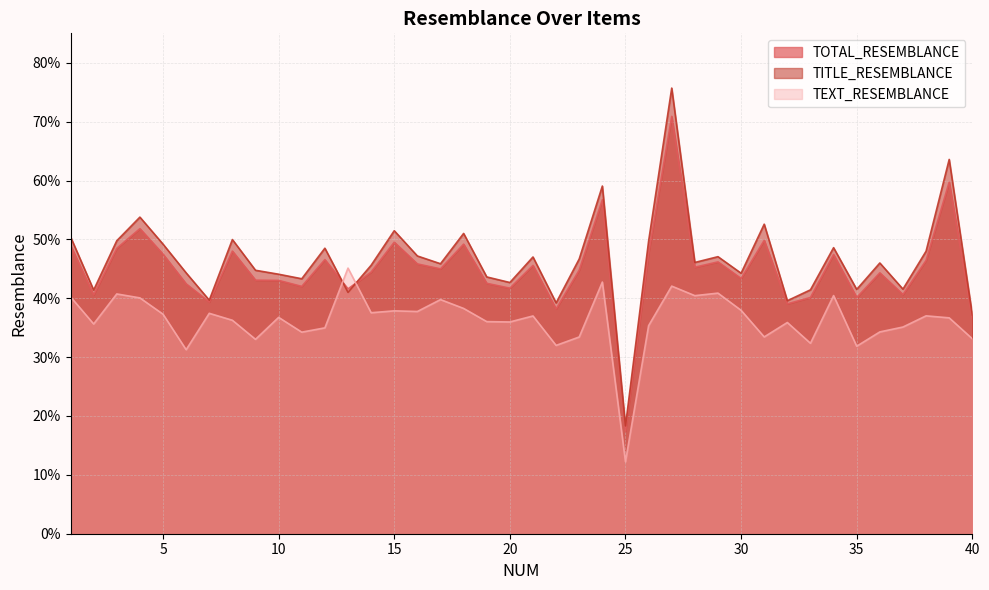

How many intersections are there between TEXT_RESEMBLANCE and TITLE_RESEMBLANCE?

2